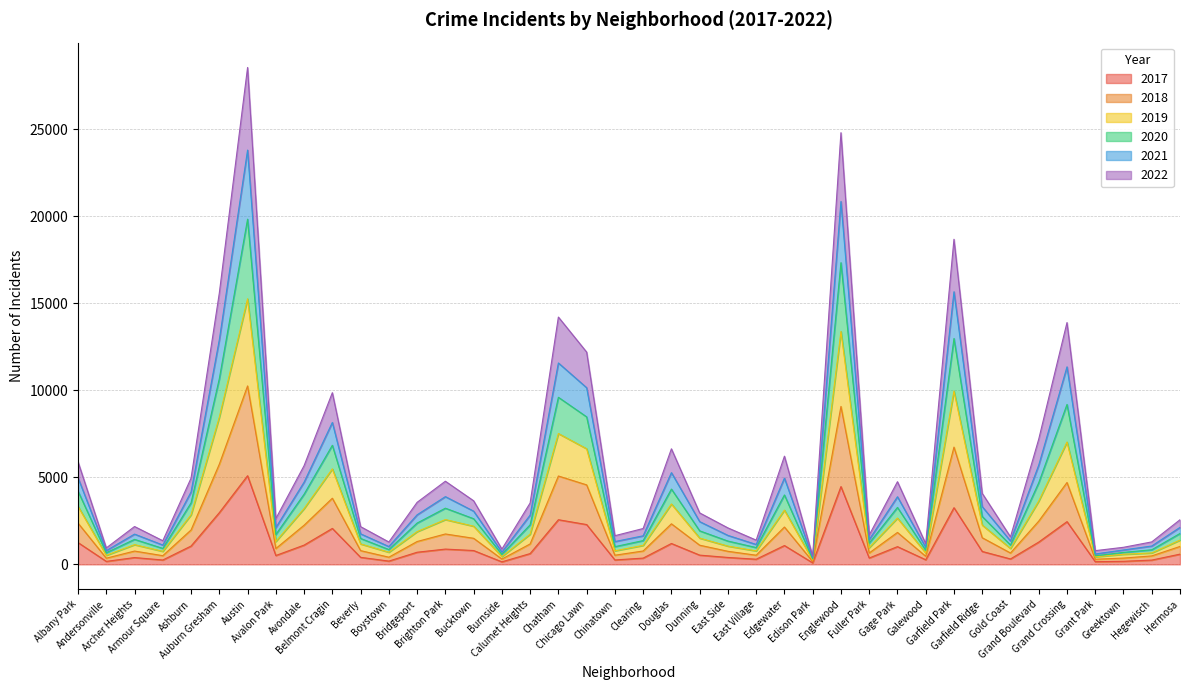

Does the chart have visible grid lines?

Yes